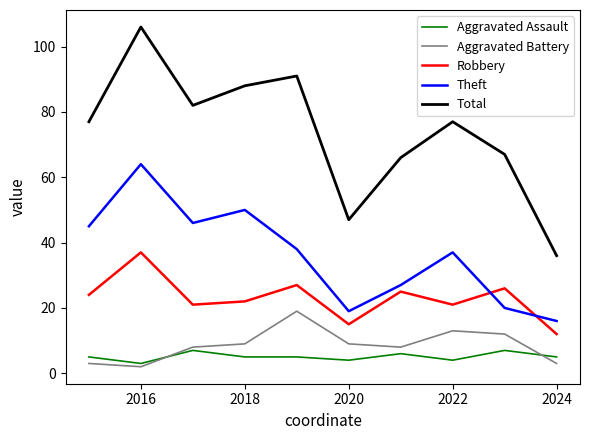

List the series in order of their peak value, lowest first.

Aggravated Assault, Aggravated Battery, Robbery, Theft, Total